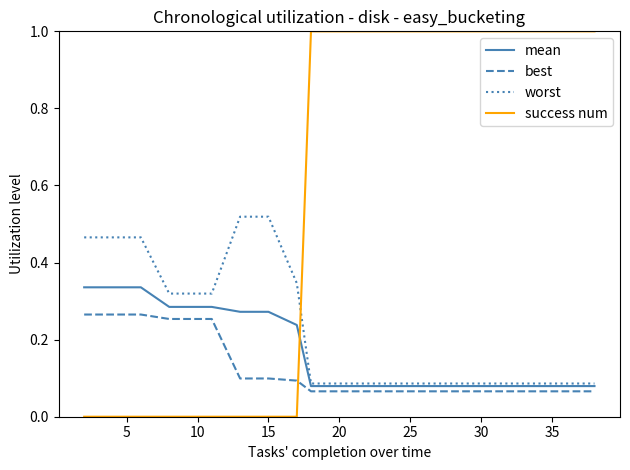

Which series has the widest spread of values?

success num